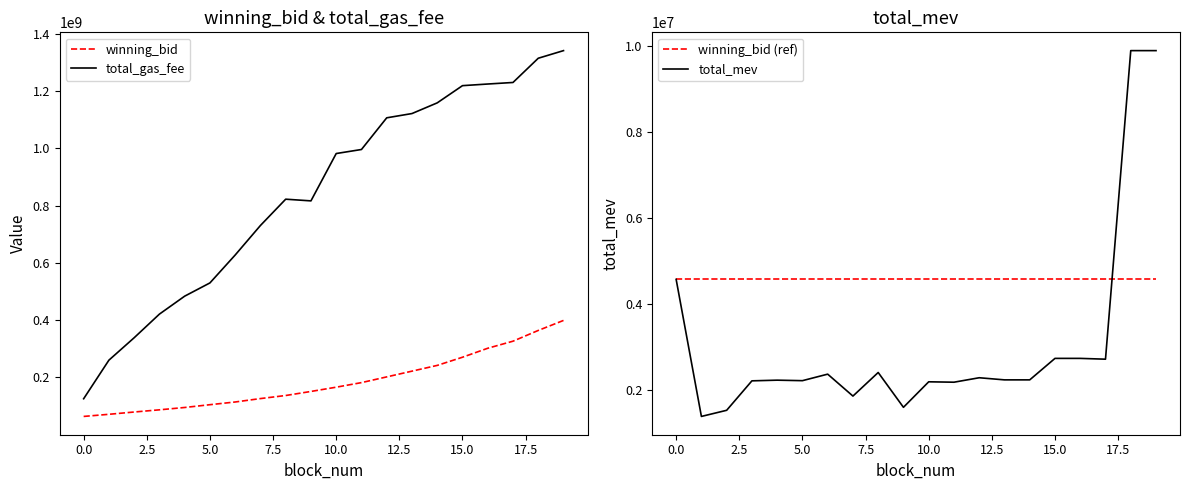

Is it true that total_gas_fee equals 1106600008.0 at 12?

True